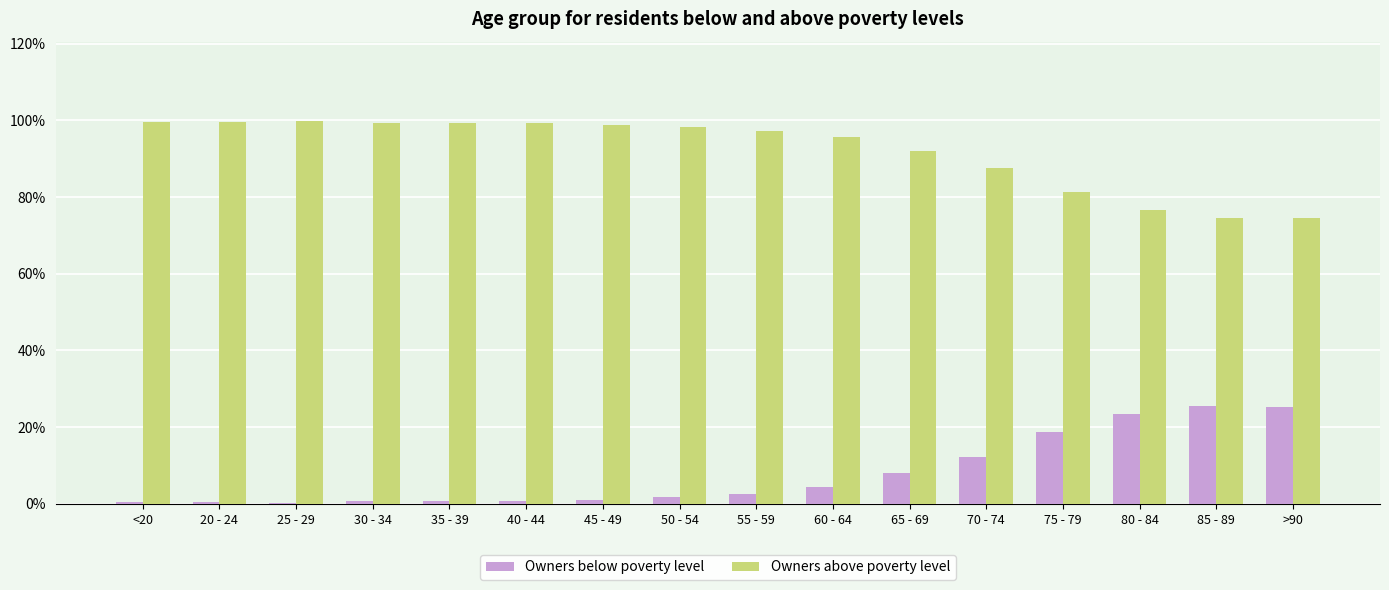

How many distinct data groups are displayed?

2